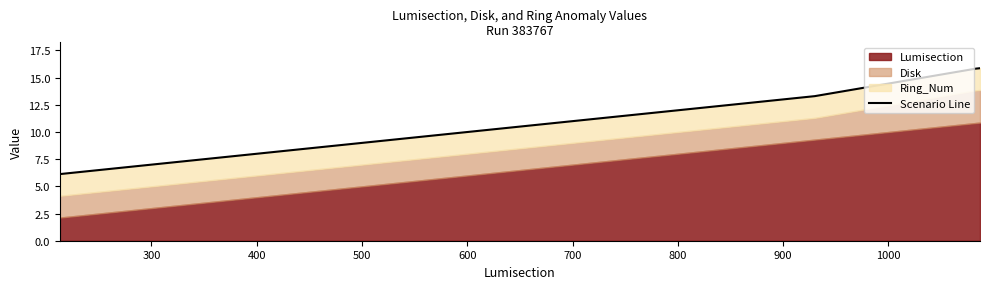

Reading left to right, list all the values displayed in this chart.

6.1	6.1	6.2	13.3	15.8	15.8	15.8	15.9	15.9